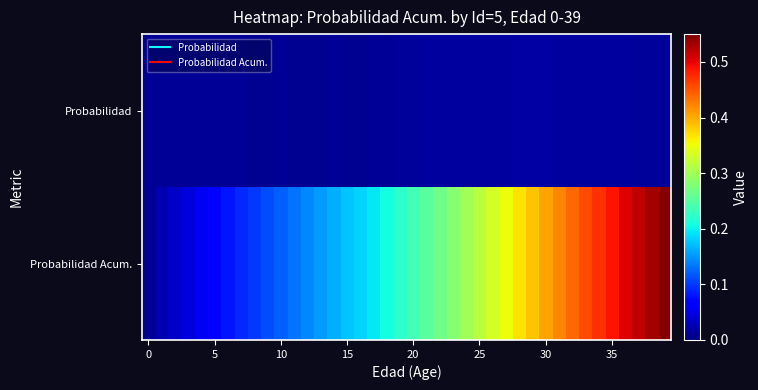

List the series in order of their overall mean, highest first.

Probabilidad Acum., Probabilidad